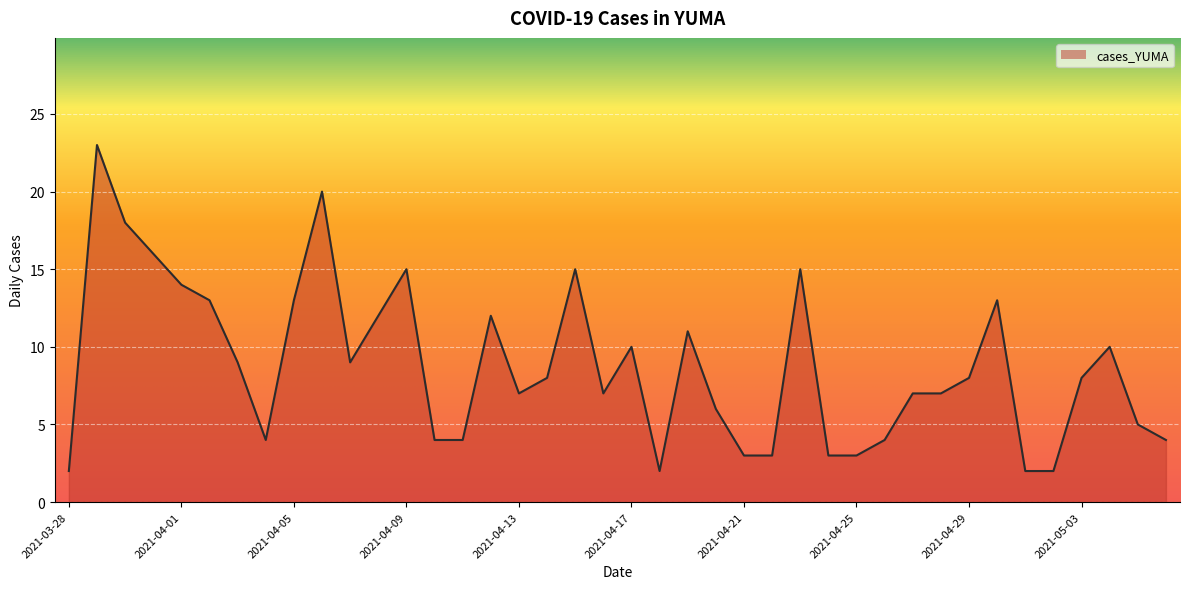

What is the difference between the maximum and minimum values?

21